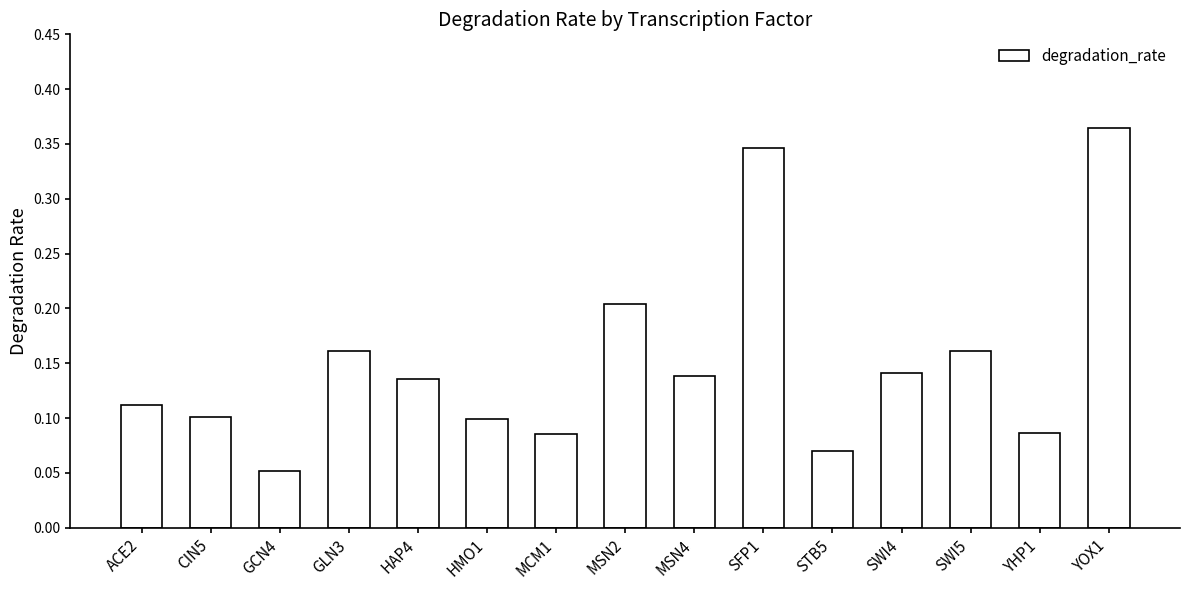

What is the change in value from GLN3 to SFP1?

+0.2